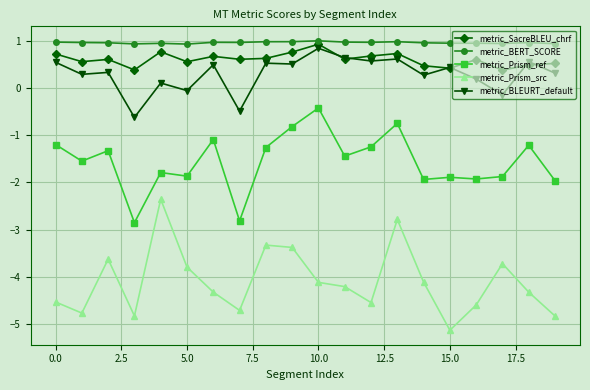

What is the maximum value for metric_BERT_SCORE?

1.0